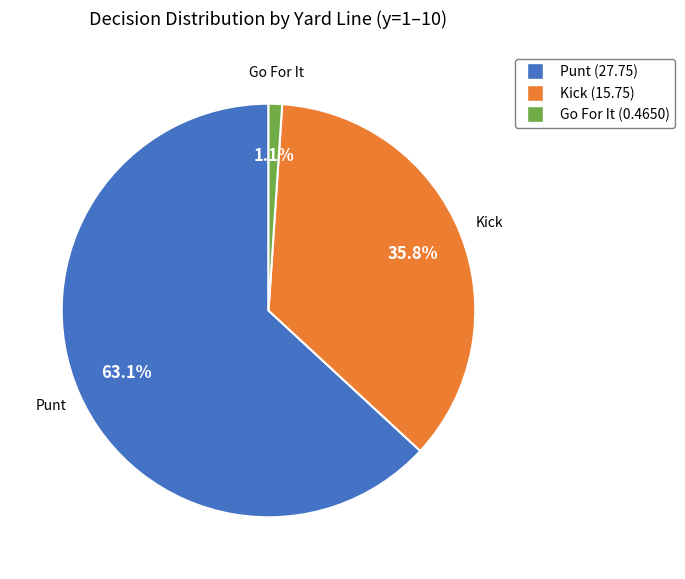

Is there a majority slice in this chart?

Yes